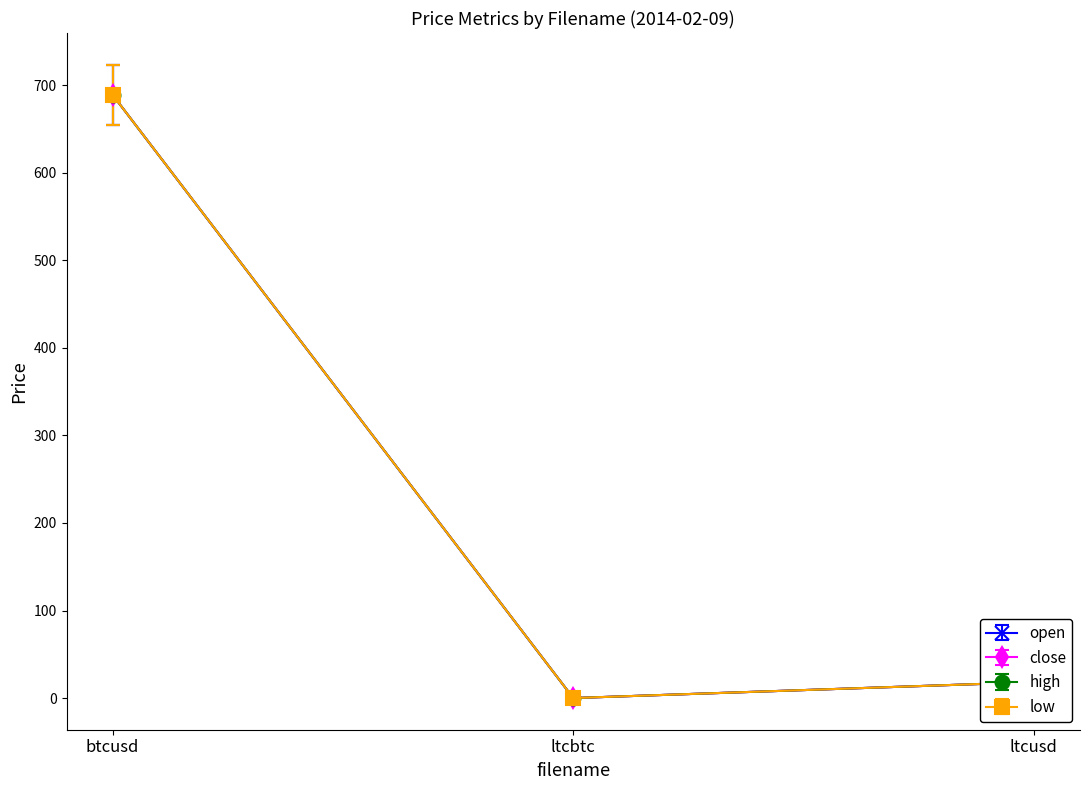

Does the chart have visible grid lines?

No